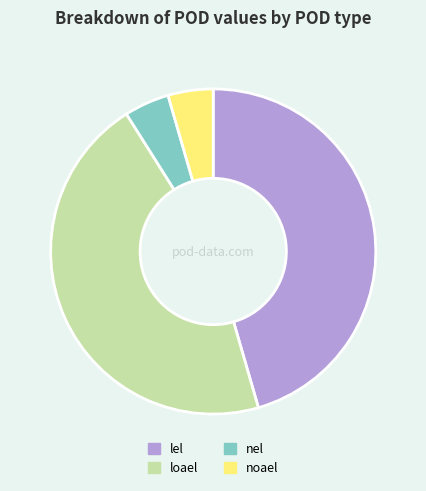

Does nel account for over 50% of the chart?

No